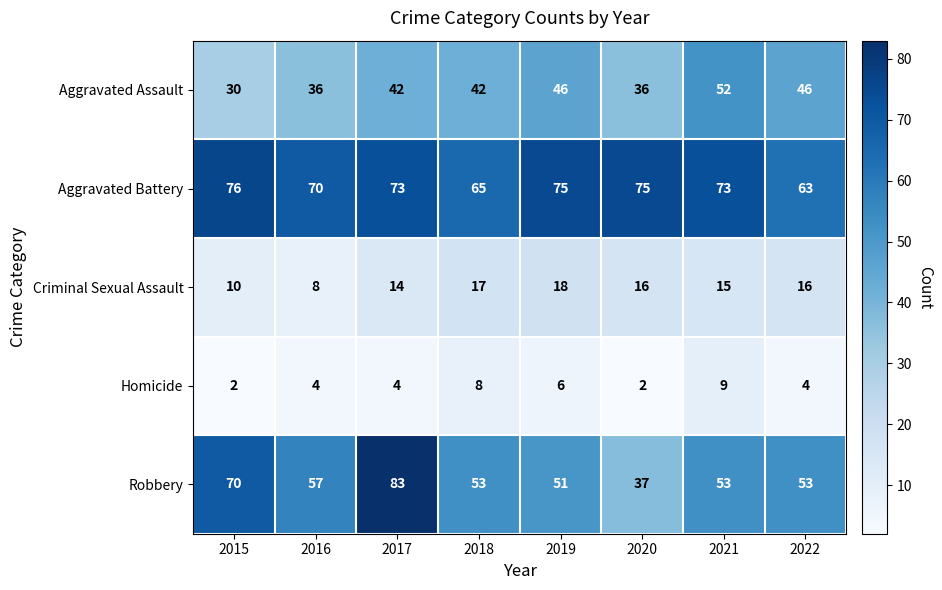

The value of Aggravated Battery at 2021 is 26. True or false?

False